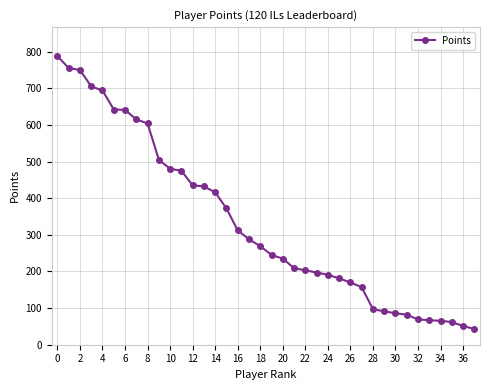

What is the minimum value shown in the chart?

43